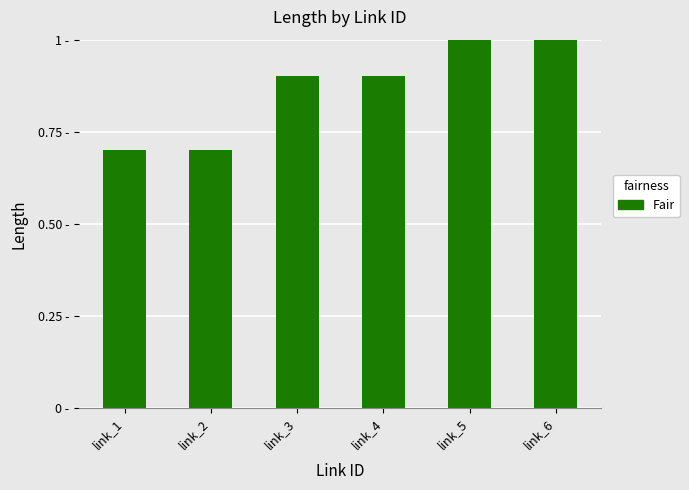

At which label is the value closest to 3?

link_3